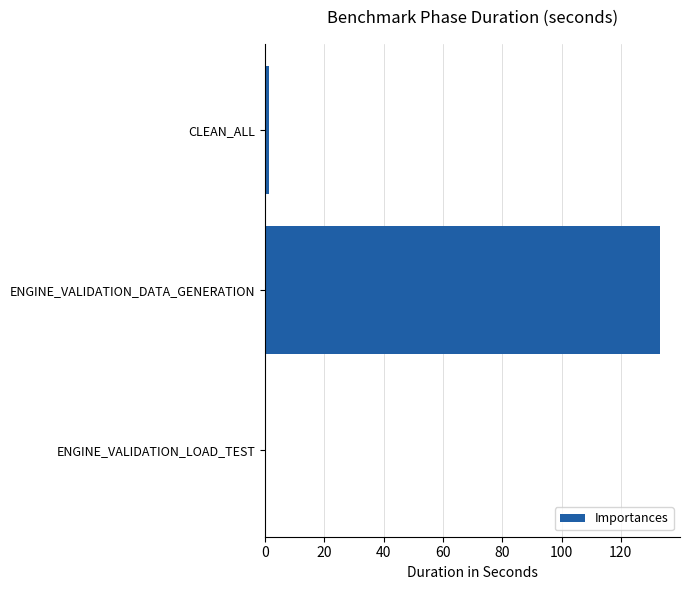

The value at ENGINE_VALIDATION_DATA_GENERATION is 234.9. True or false?

False